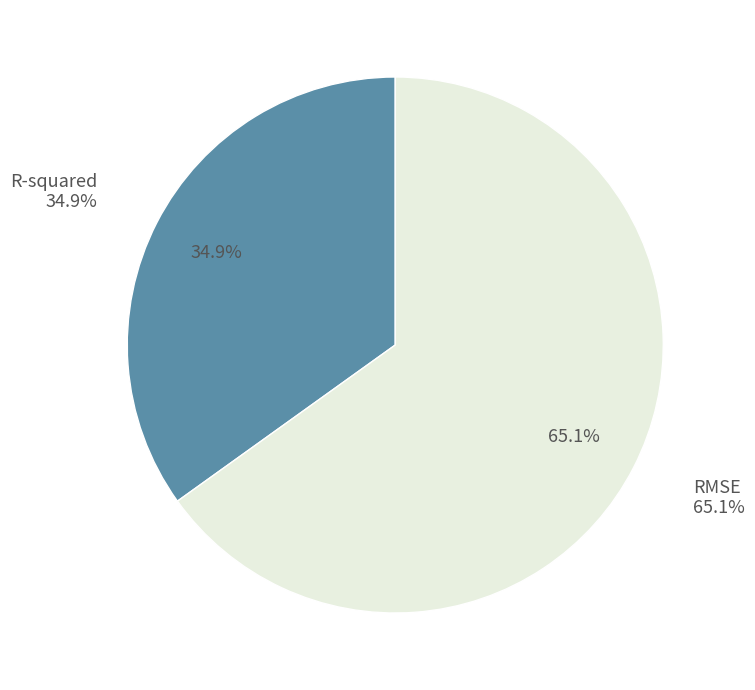

To the nearest percent, what portion does RMSE represent?

65%